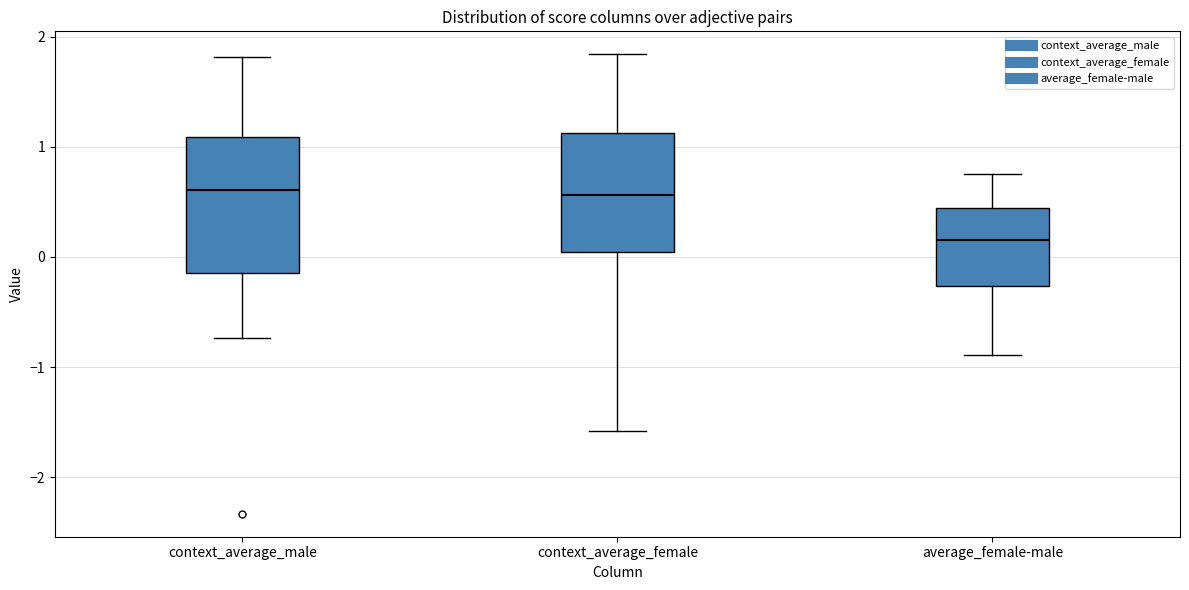

Where does the lower whisker of the box for context_average_female end on the y-axis? The values are not printed on the chart, so give them approximately, as read against the axis.

-1.6